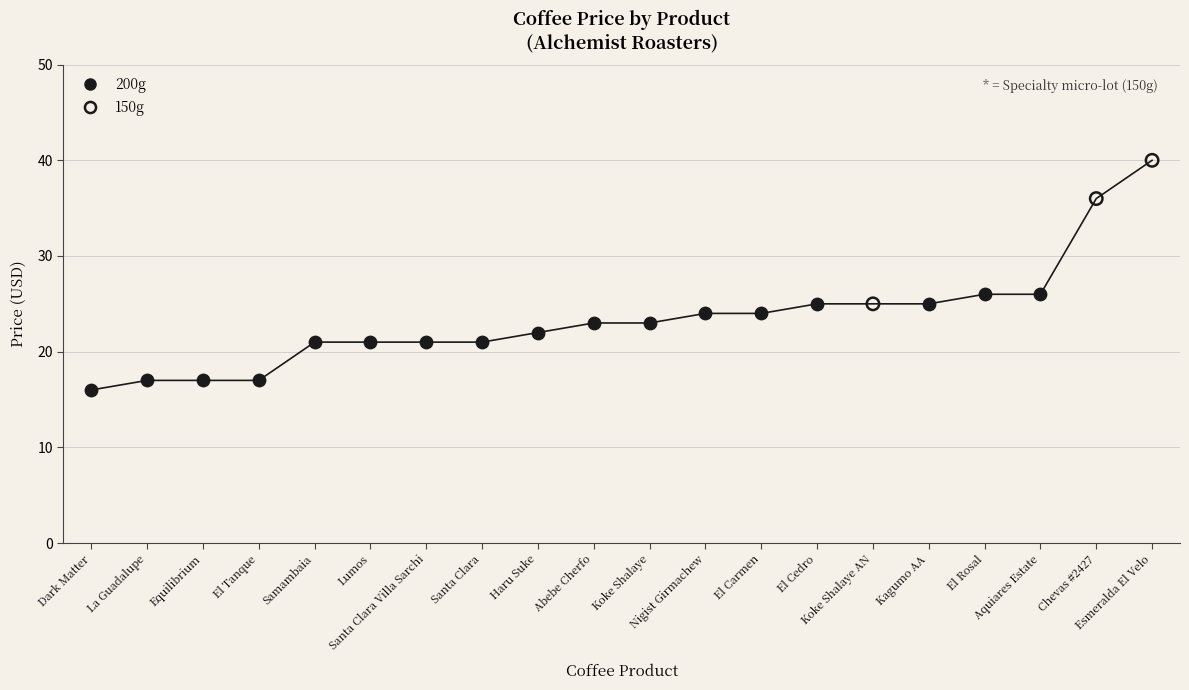

Which series reaches the minimum Y coordinate?

200g